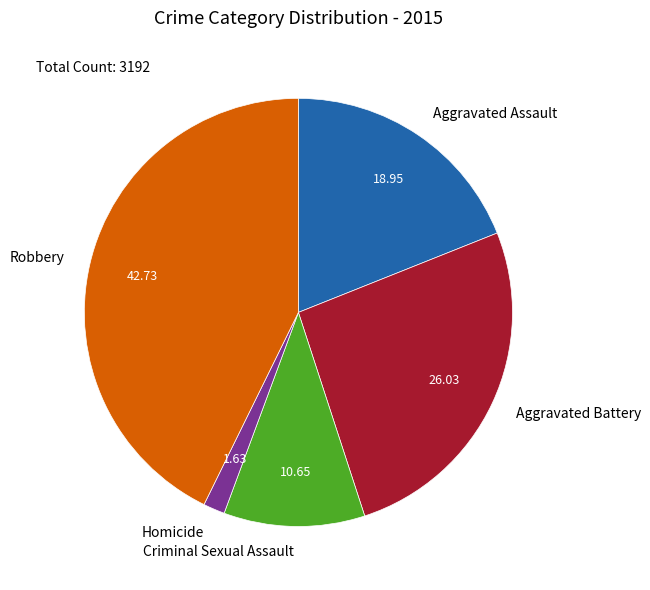

Rank the categories by value from lowest to highest.

Homicide, Criminal Sexual Assault, Aggravated Assault, Aggravated Battery, Robbery